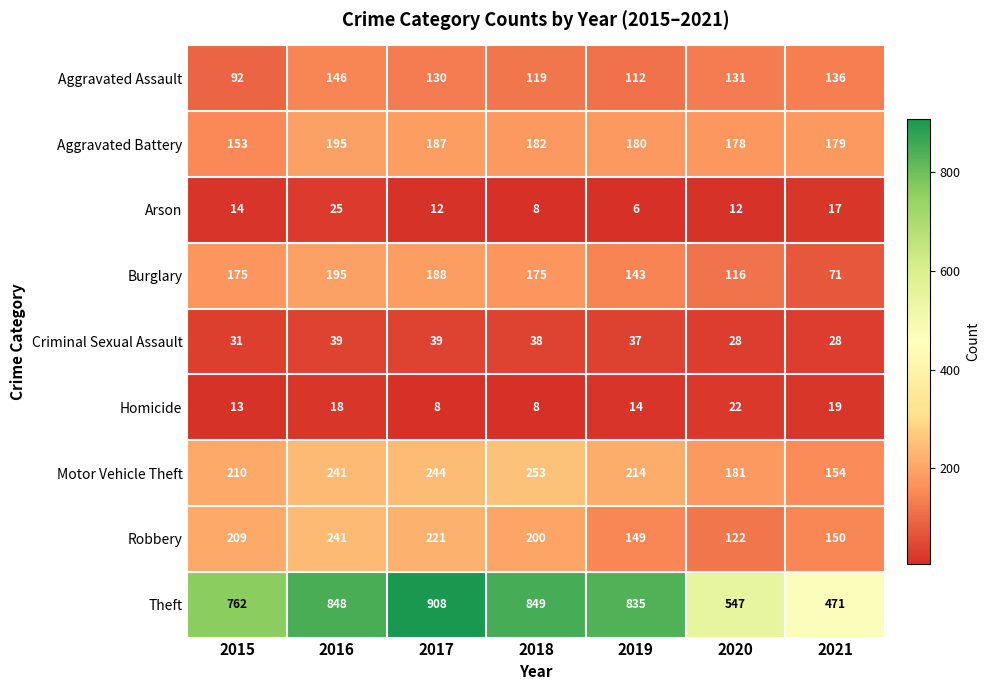

At which category does the chart reach its minimum across all series?

2019